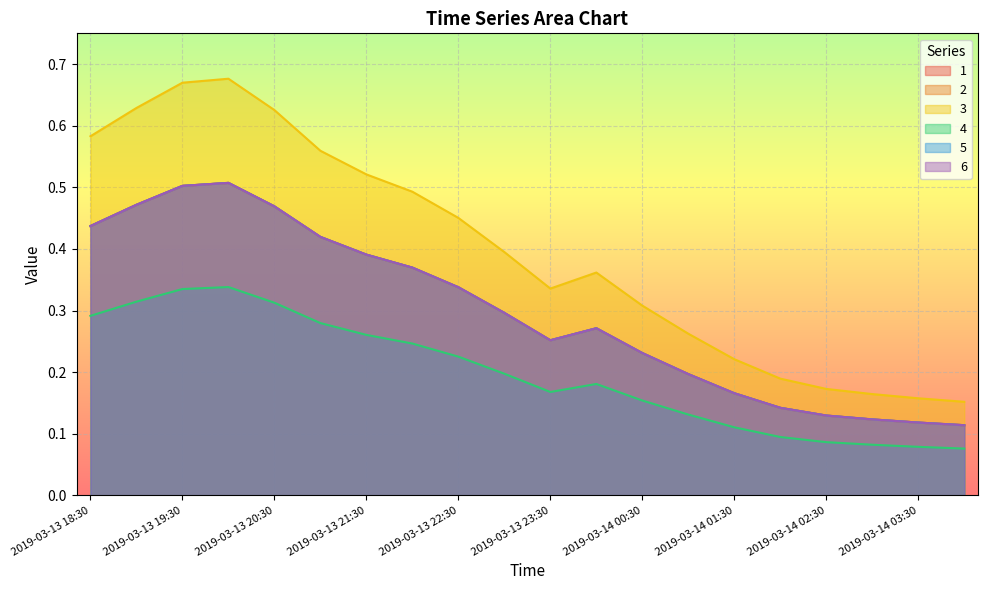

Rank the series by their maximum value, from highest to lowest.

3, 1, 2, 5, 6, 4